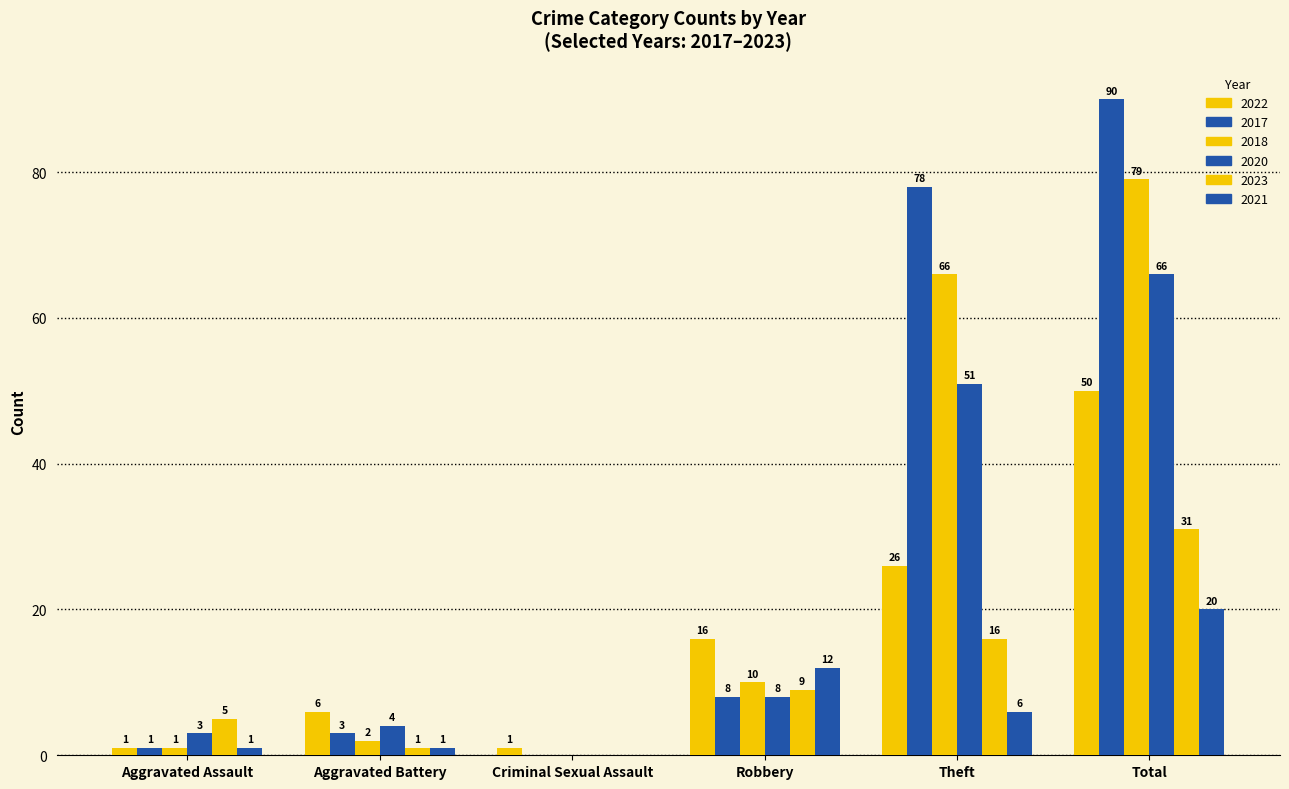

How many groups of bars are there?

6